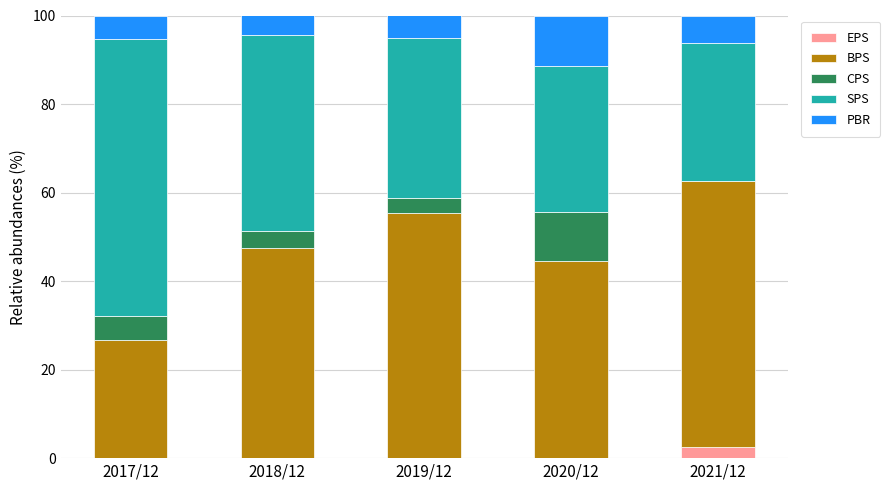

What is the total value across all series at 2021/12?

100.0